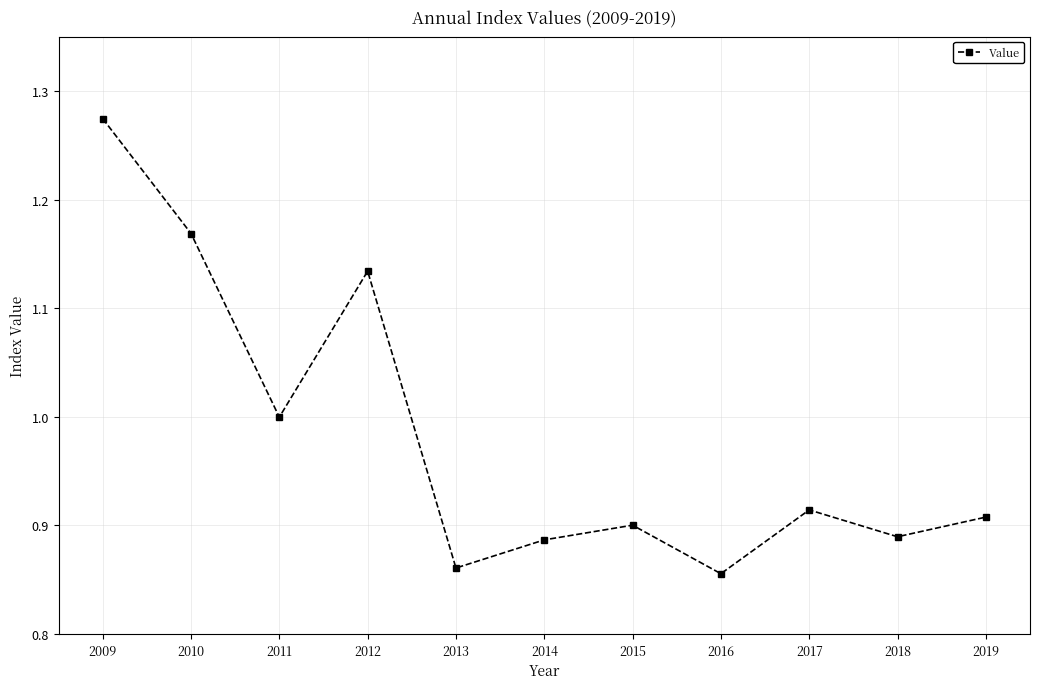

Count the number of data series in this chart.

1